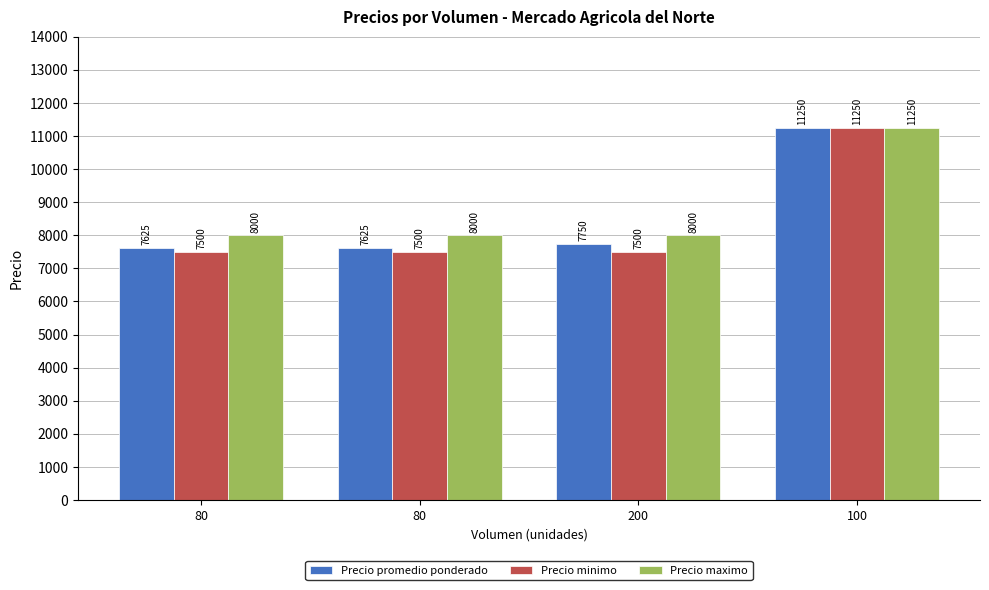

Where is Precio maximo nearest to the value 9625?

80